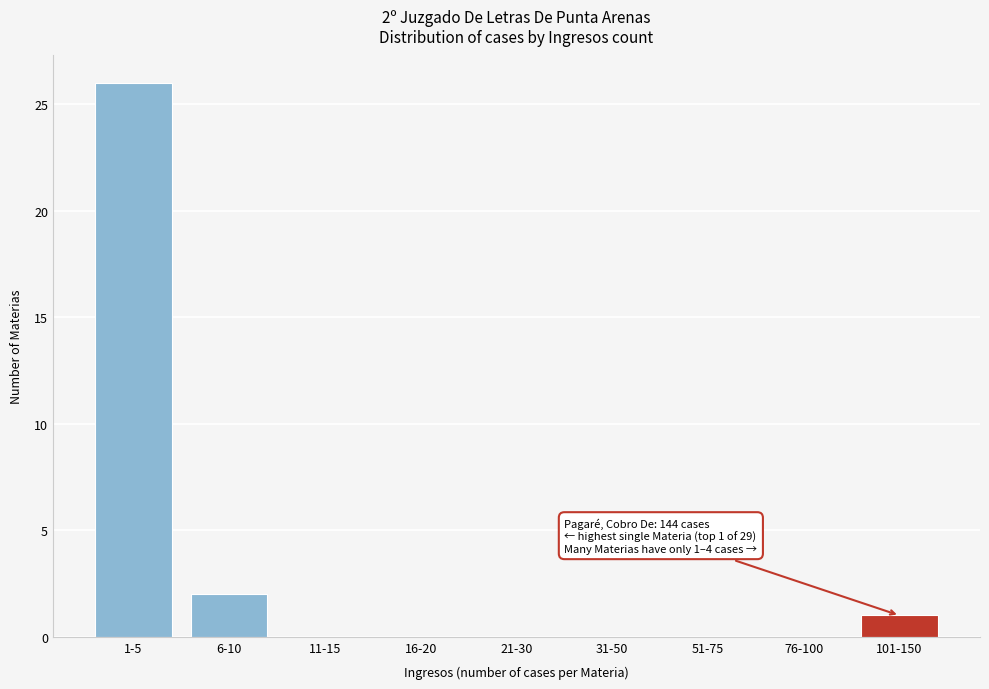

Reading right to left, what are all the values shown in this chart?

101-150=1	76-100=0	51-75=0	31-50=0	21-30=0	16-20=0	11-15=0	6-10=2	1-5=26